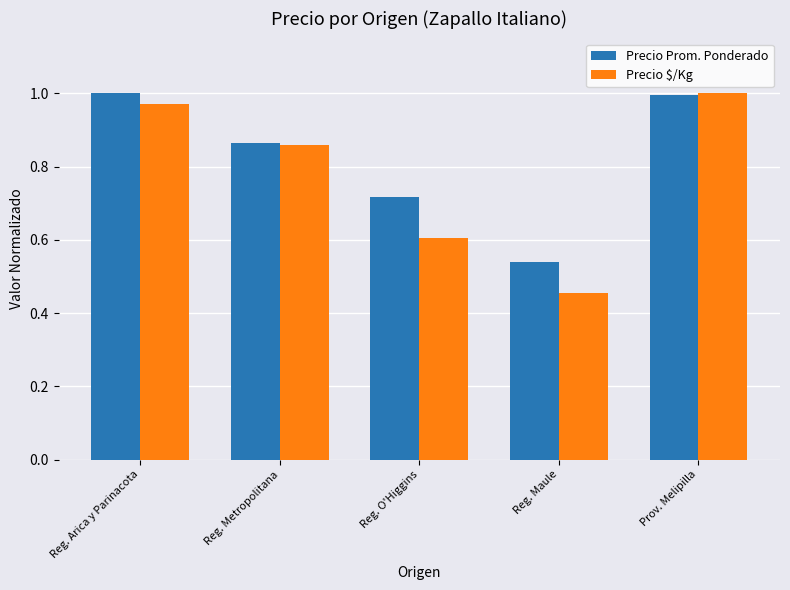

Which series changed the most between Reg. Metropolitana and Reg. Maule?

Precio $/Kg